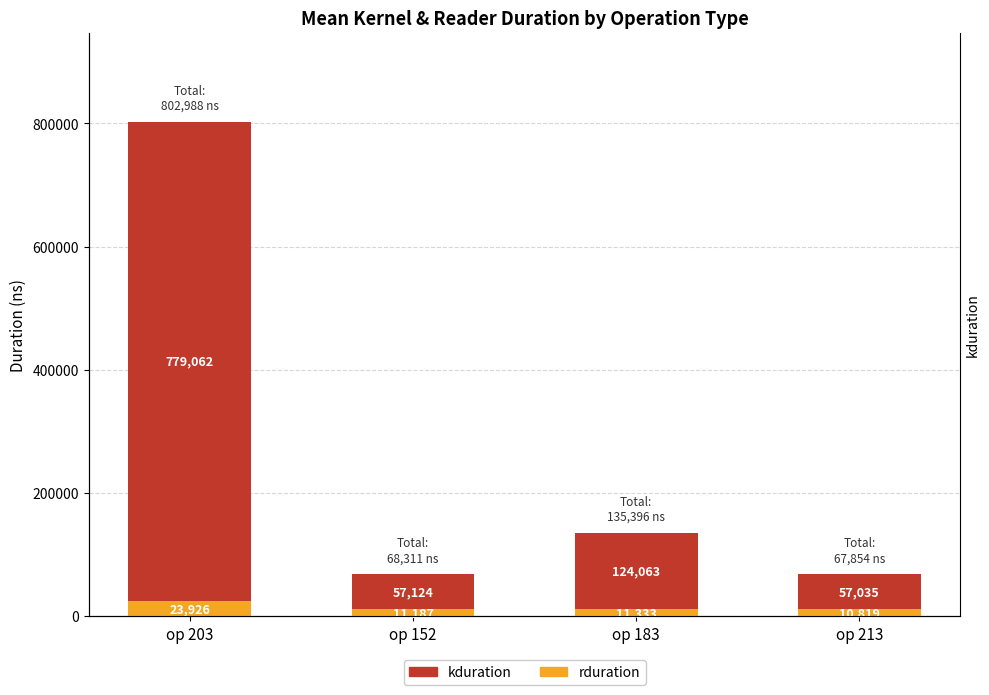

What position from the left is op 203?

1